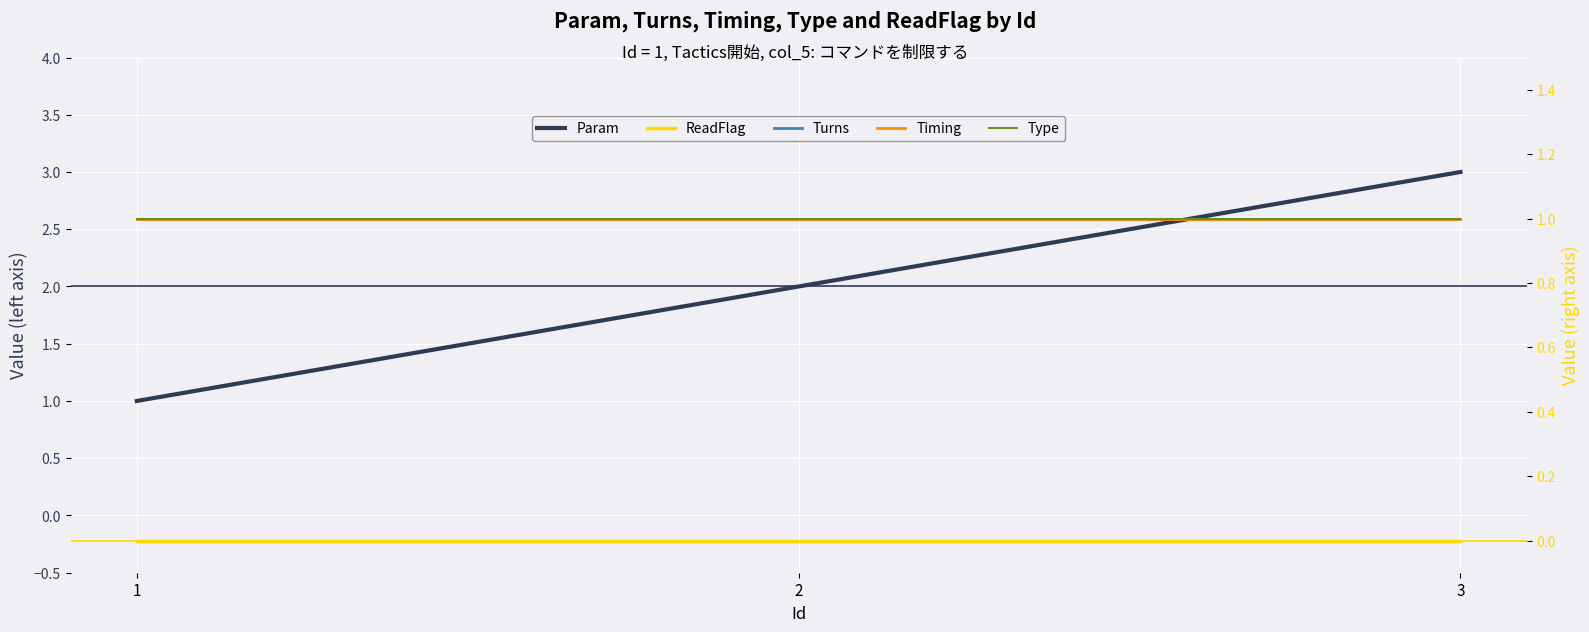

What is the maximum value shown in the chart?

3